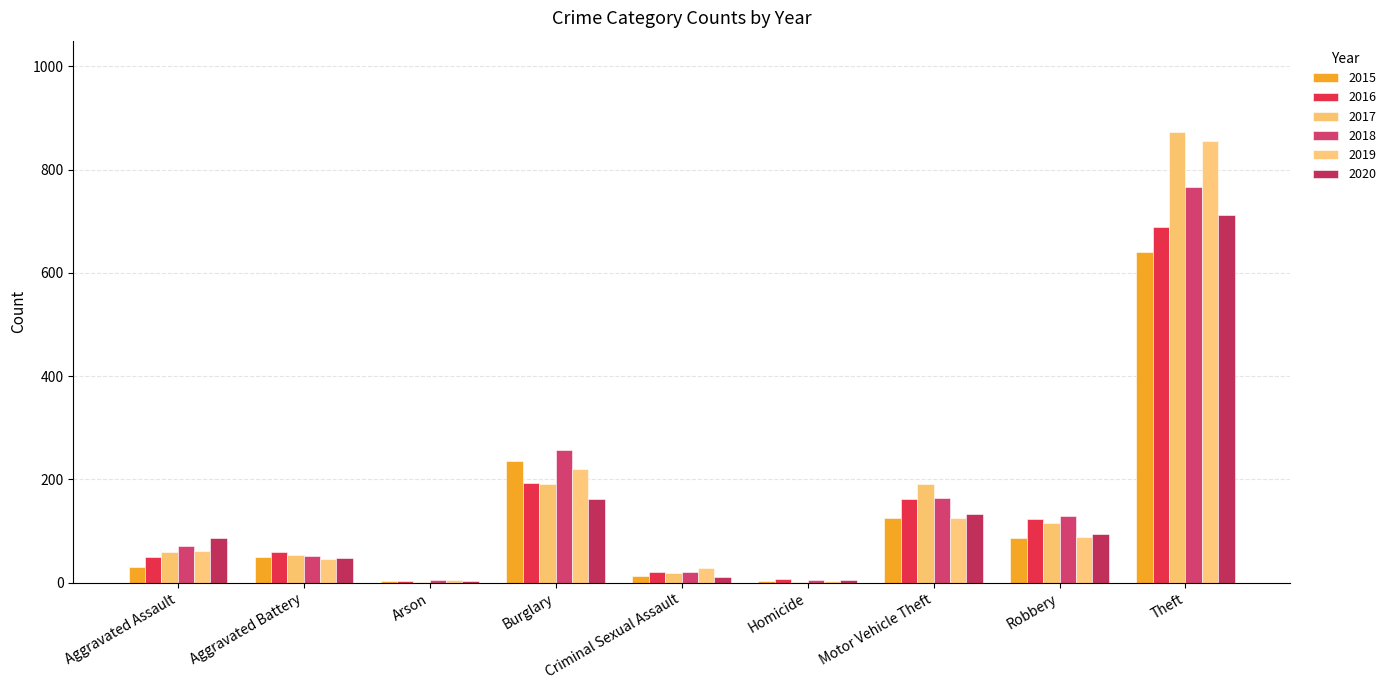

Rank the series by their maximum value, from highest to lowest.

2017, 2019, 2018, 2020, 2016, 2015